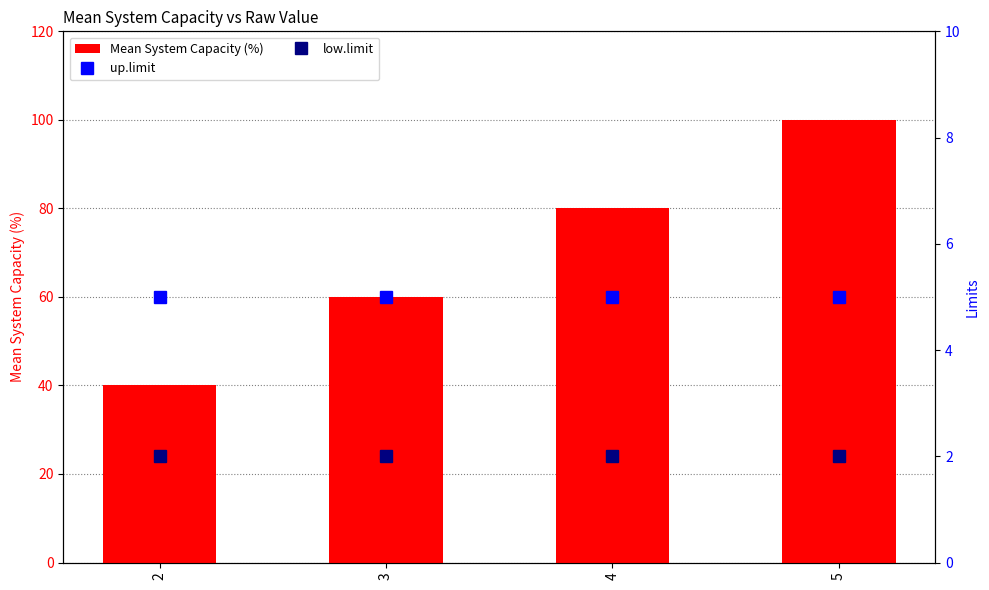

What is the sum of the Mean System Capacity (%) values at 5 and 4?

180